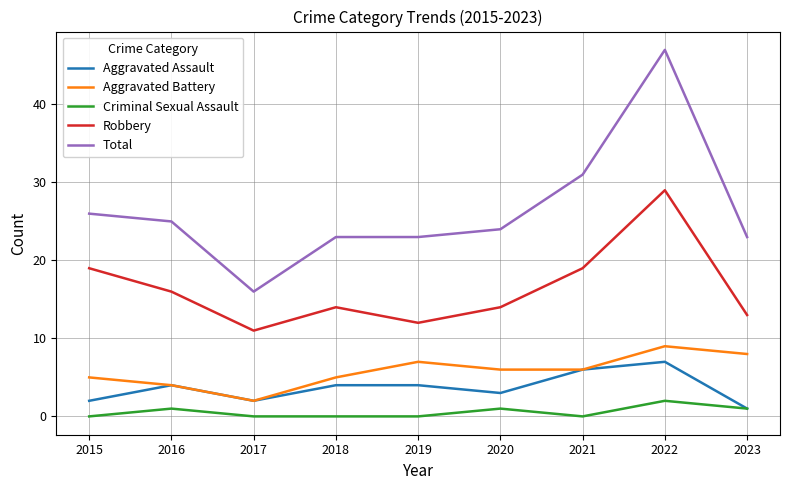

What is the average value of the Aggravated Assault series?

4